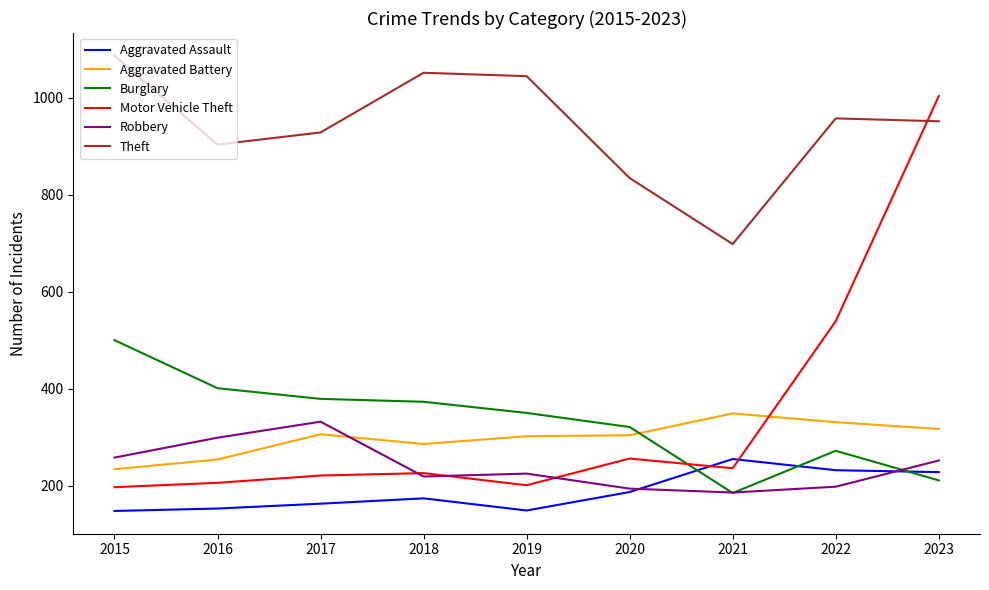

Which label corresponds to the largest value in the chart?

2015